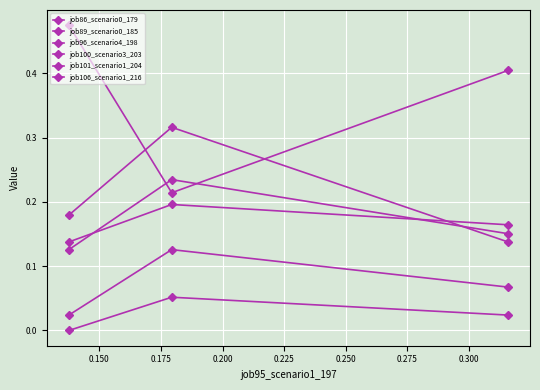

What is the maximum value shown in the chart?

0.5